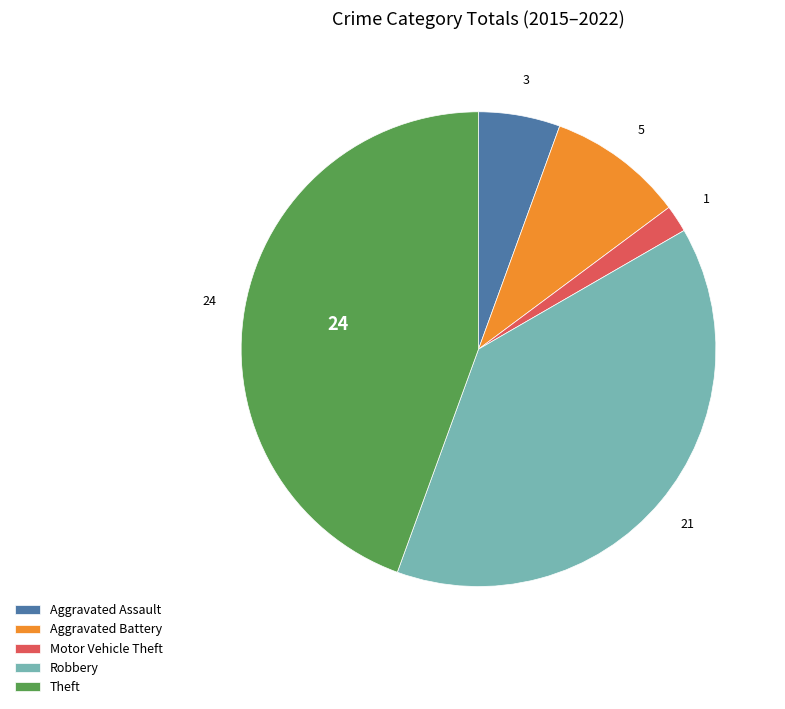

Do Theft and Robbery together represent more than half of the pie?

Yes